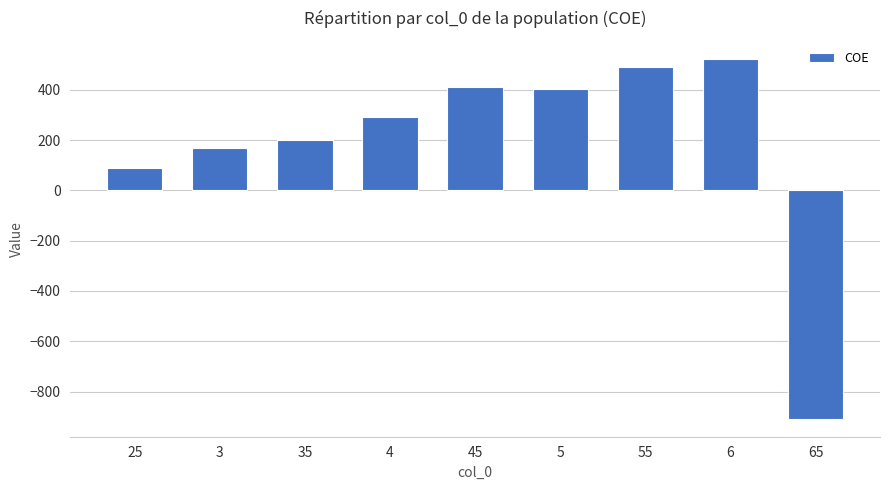

Between 3 and 5, which is larger?

5